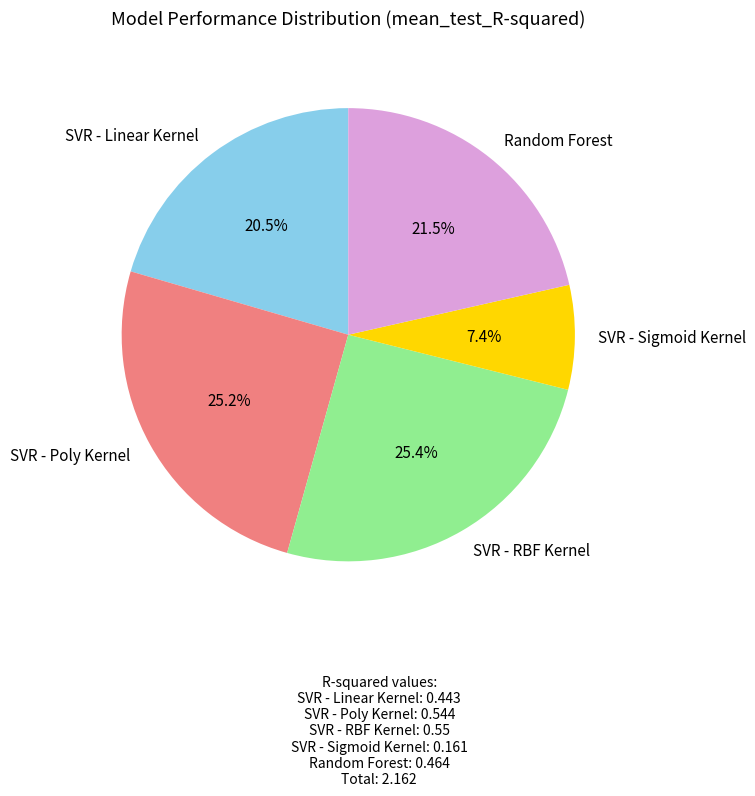

Which slice is the smallest?

SVR - Sigmoid Kernel